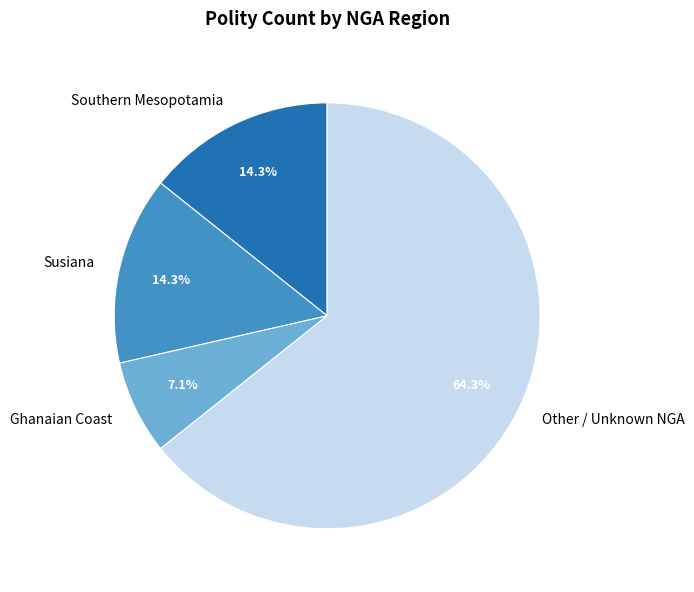

What is the largest slice in the pie chart?

Other / Unknown NGA